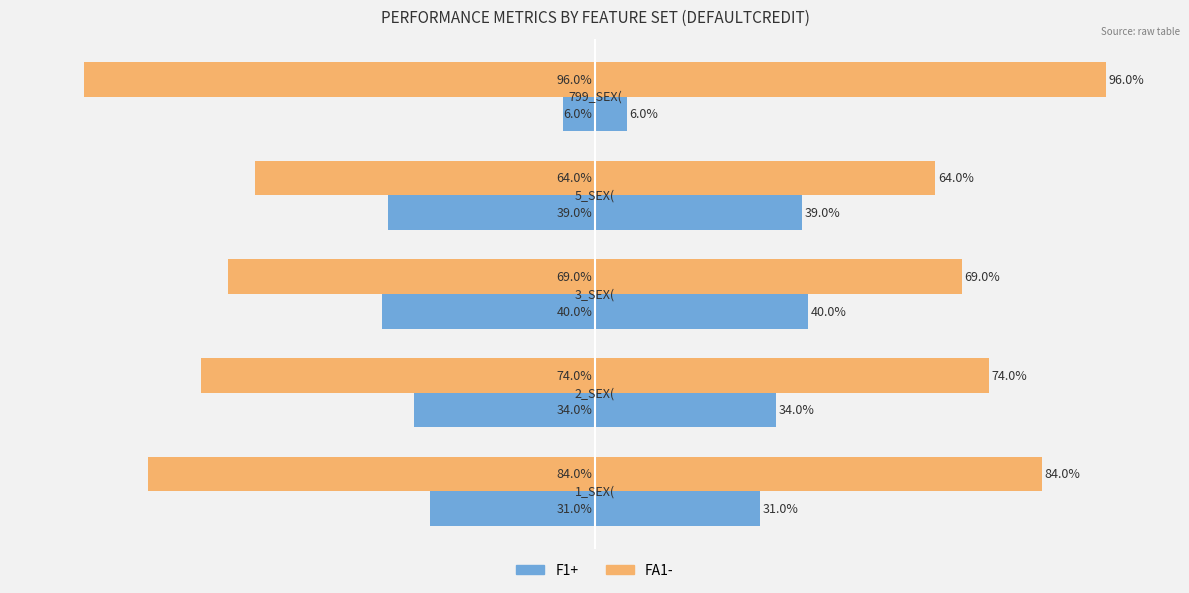

Reading right to left, transcribe all the data shown in this chart.

F1+: -0.1	-0.4	-0.4	-0.3	-0.3
FA1-: -1.0	-0.6	-0.7	-0.7	-0.8